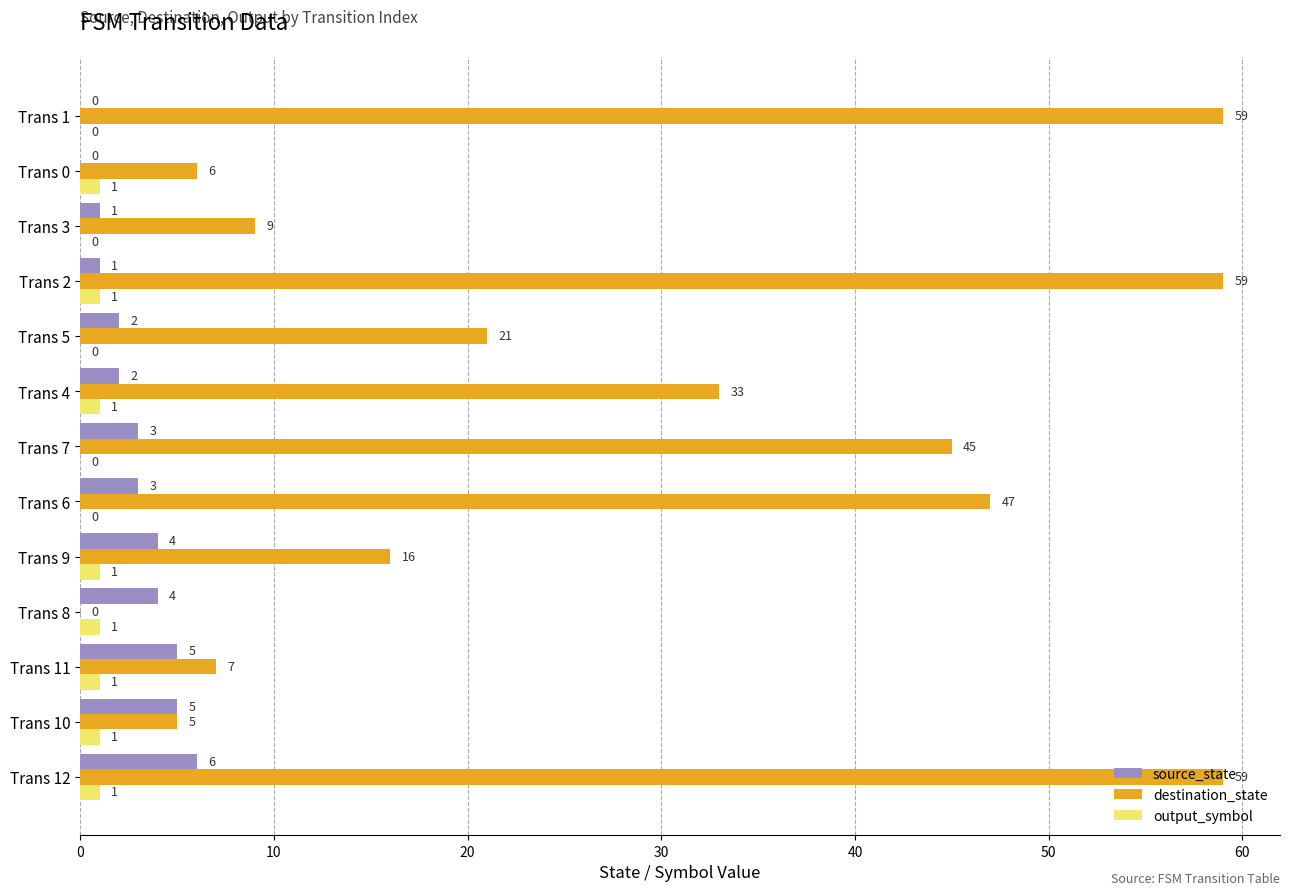

Which series changed the most between Trans 12 and Trans 2?

source_state